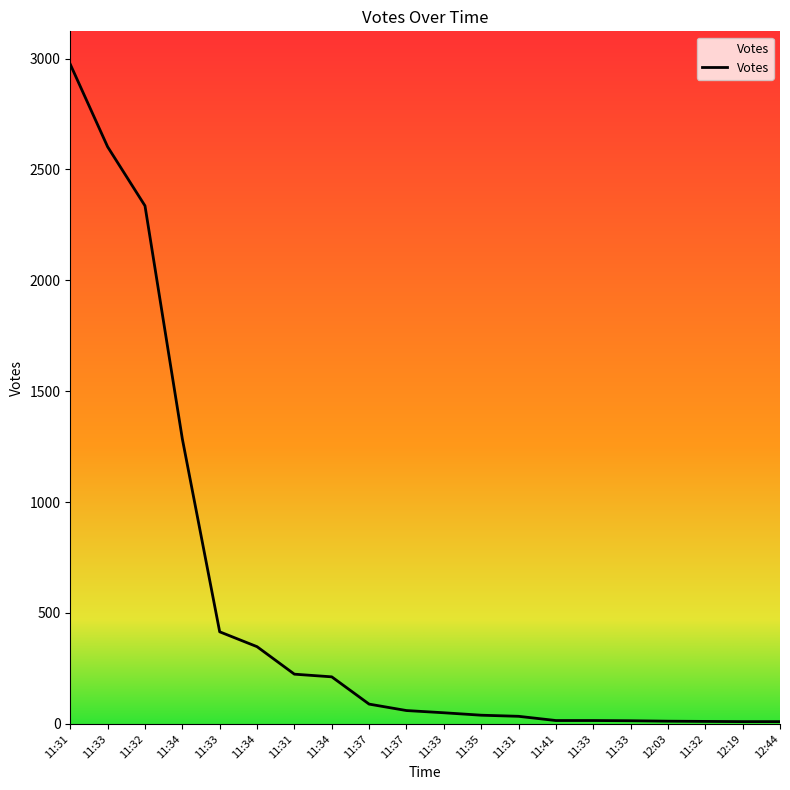

Does the chart display data point markers on the line(s)?

No